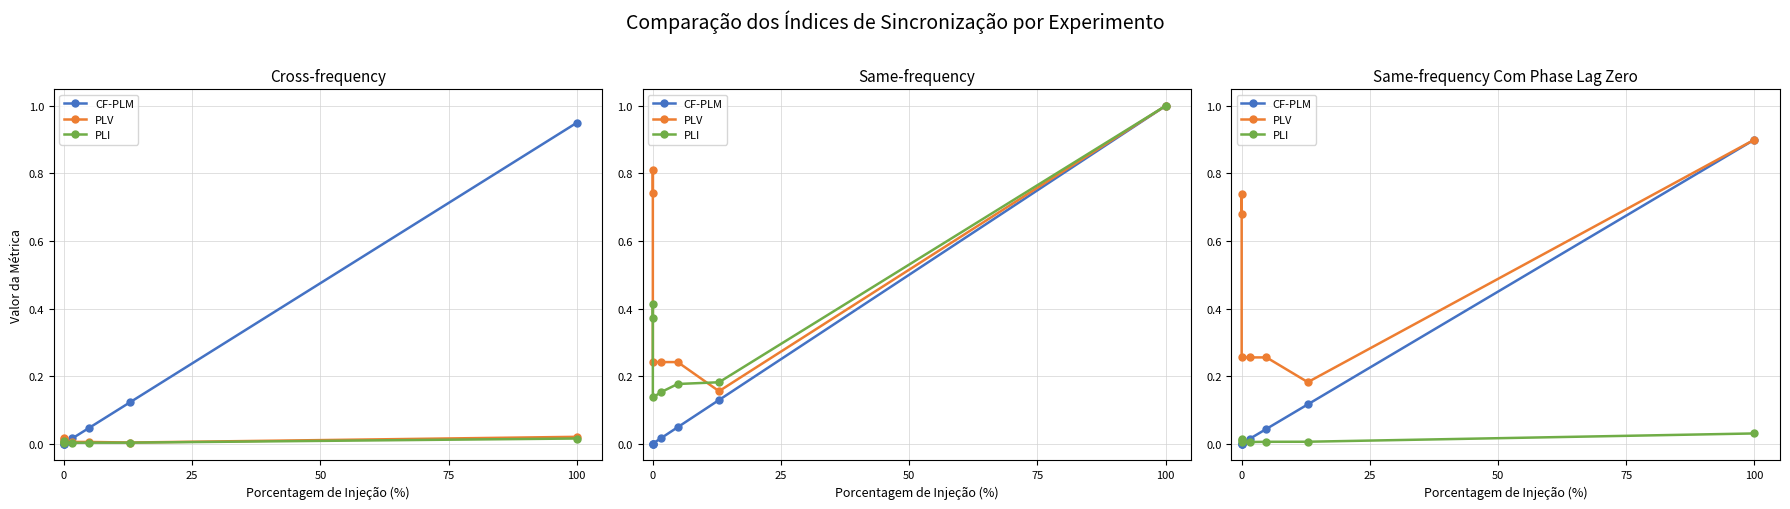

List the series in order of their peak value, lowest first.

PLI, CF-PLM, PLV